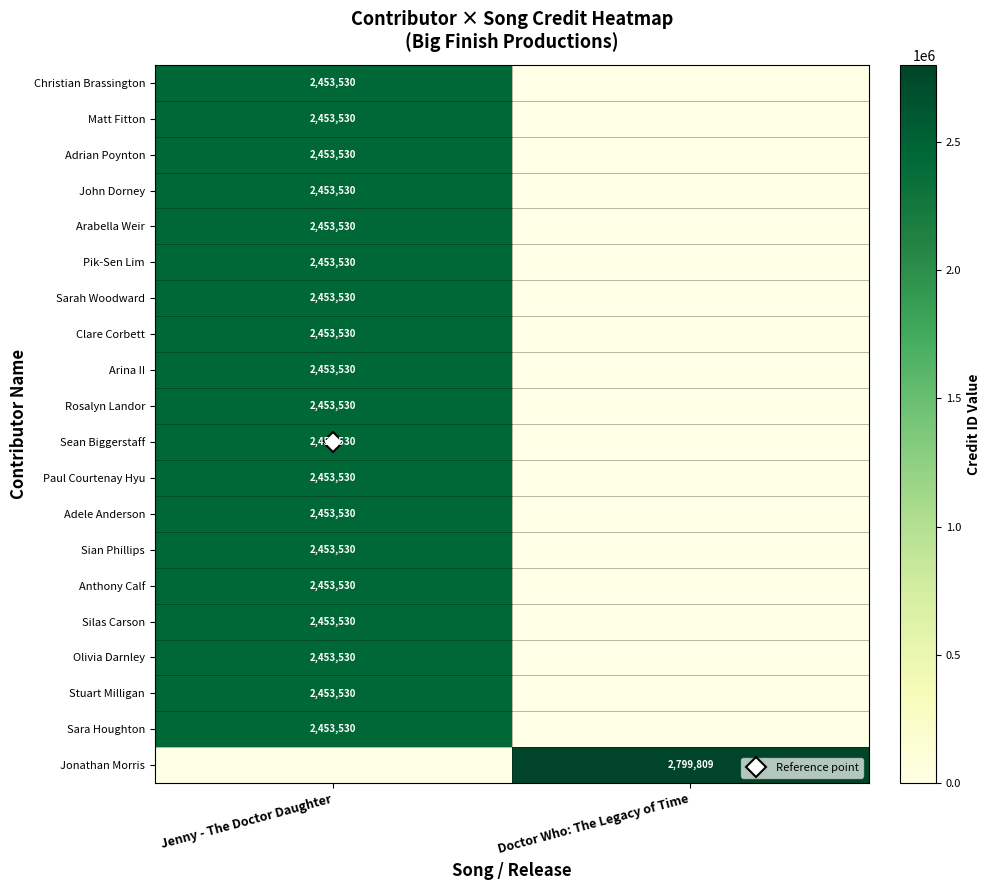

What is the maximum value for Sarah Woodward?

2453530